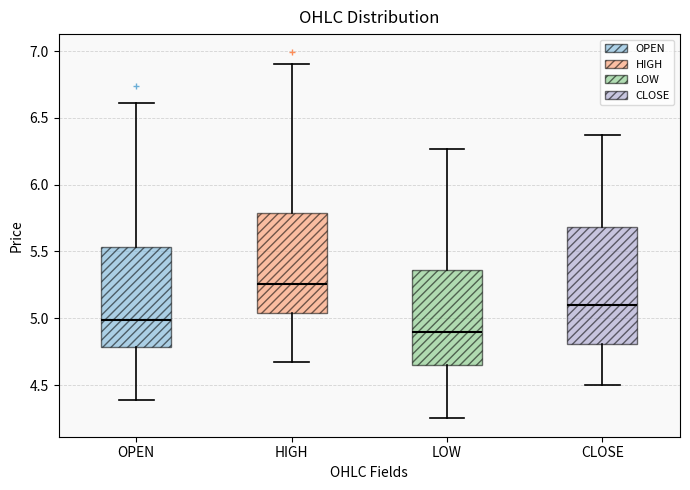

Which box is the tallest, from its lower edge to its upper edge?

CLOSE